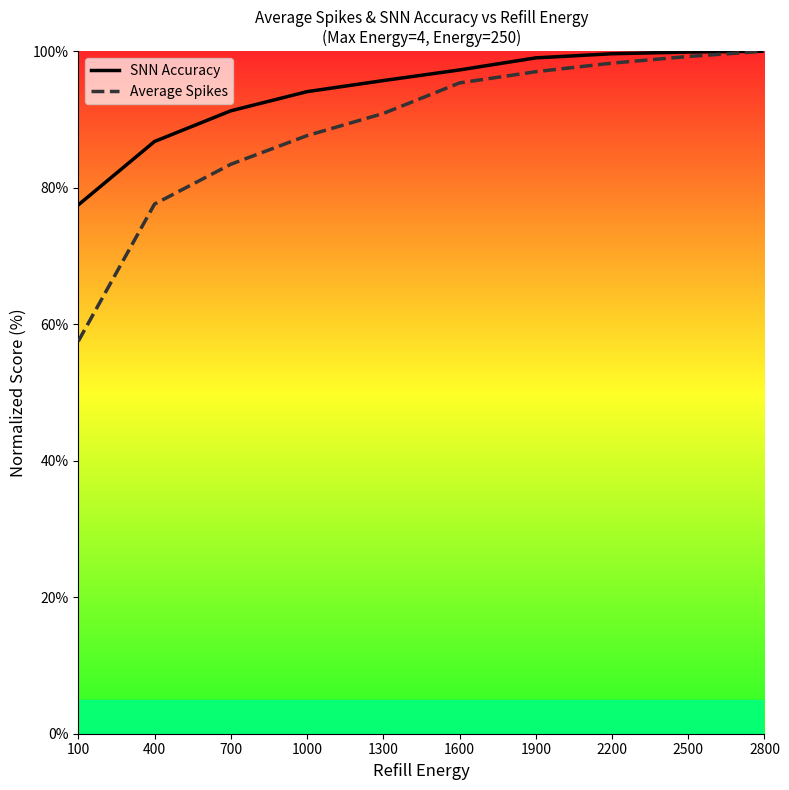

At which category is the sum across all series the highest?

2800